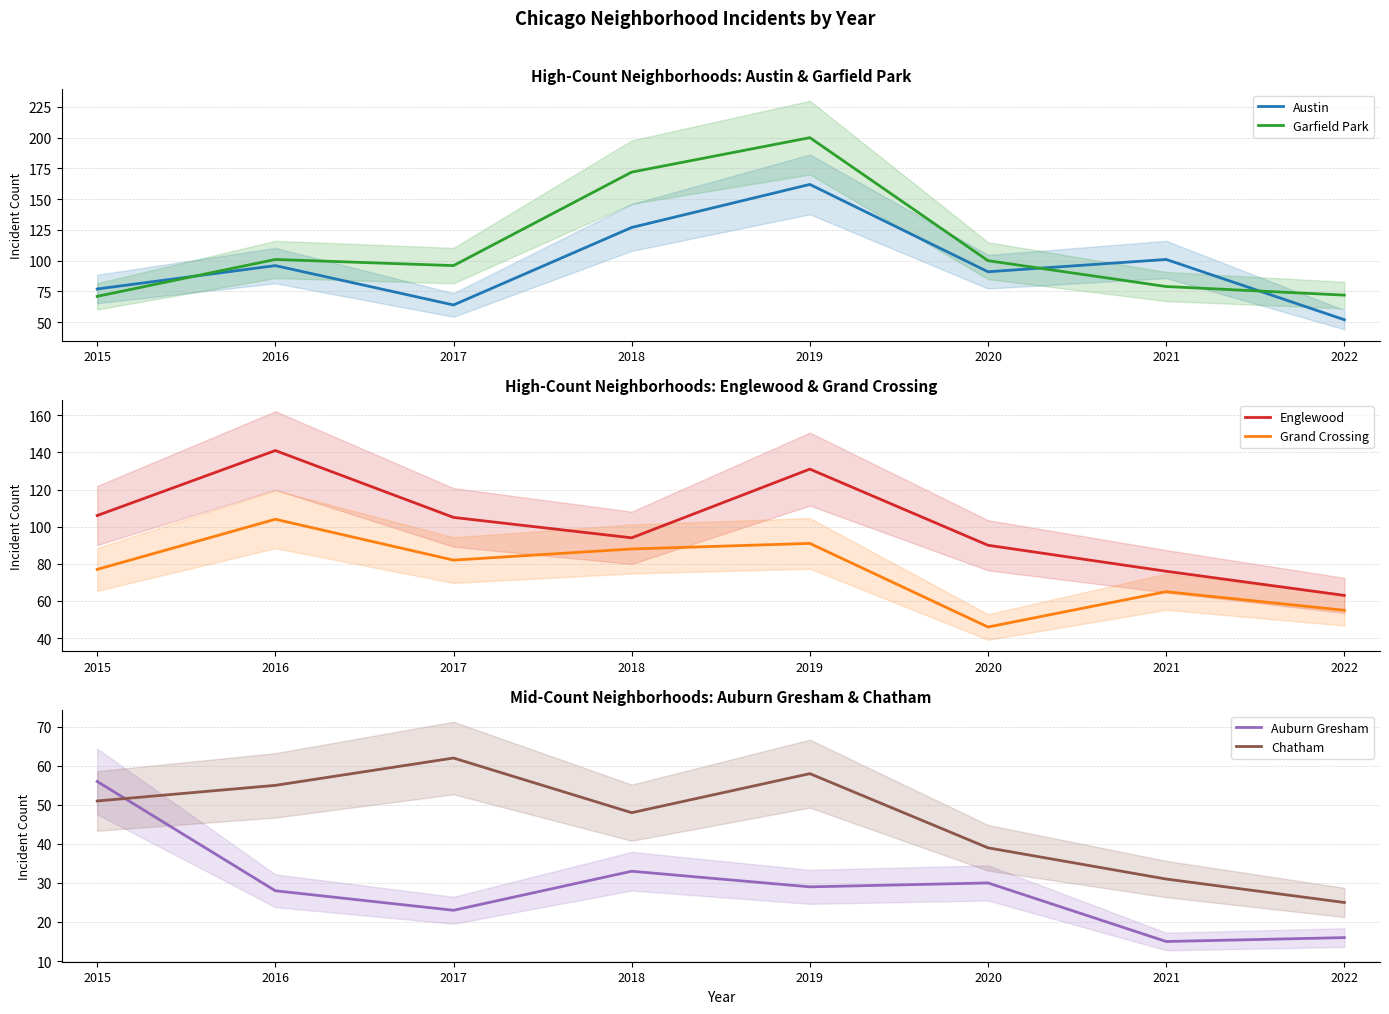

How many intersections are there between Austin and Grand Crossing?

2